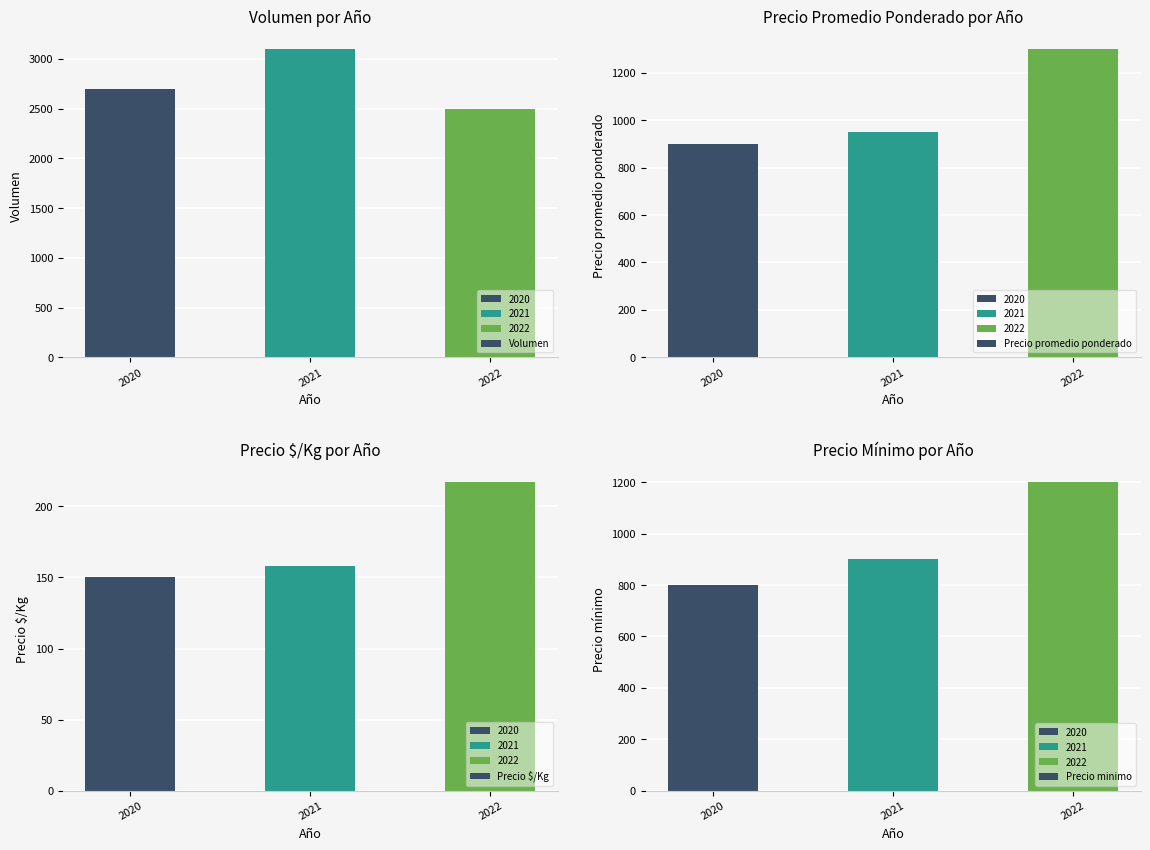

The Precio $/Kg series shows 150 at 2020. True or false?

True